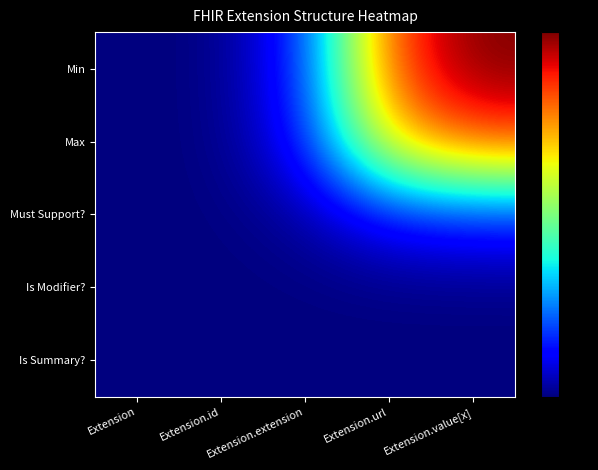

At which category does the chart reach its minimum across all series?

Extension